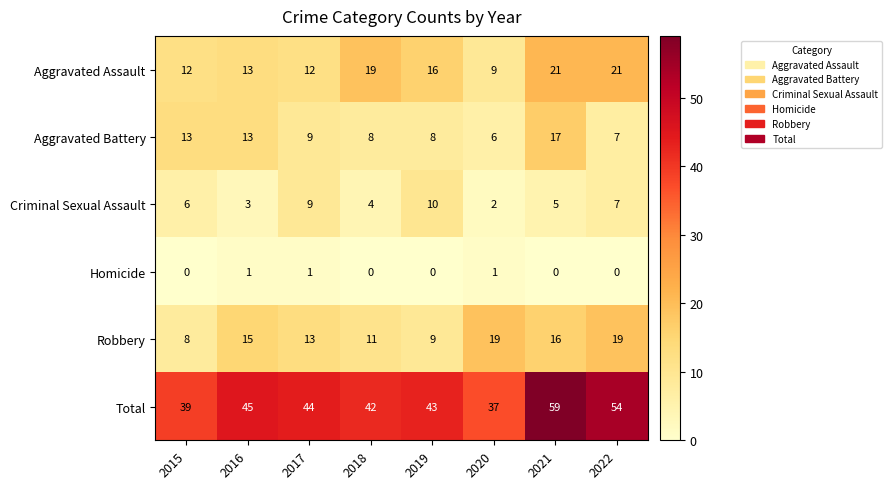

List the series in order of their peak value, lowest first.

Homicide, Criminal Sexual Assault, Aggravated Battery, Robbery, Aggravated Assault, Total